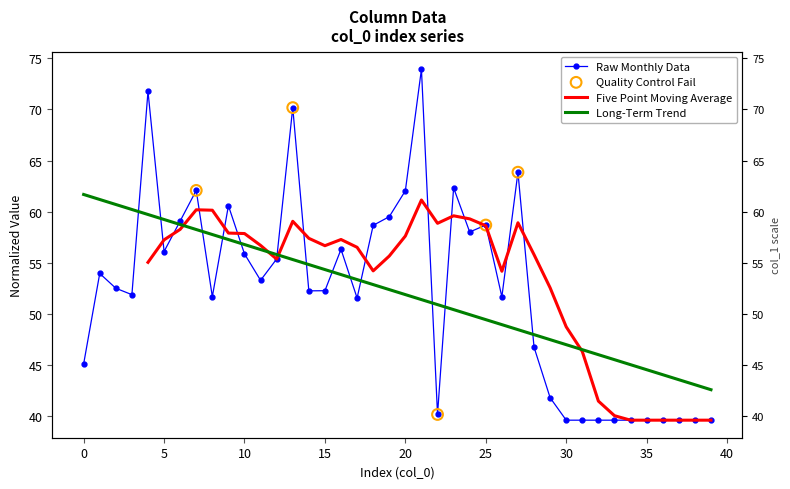

What is the change in value from 12 to 19?

+4.1